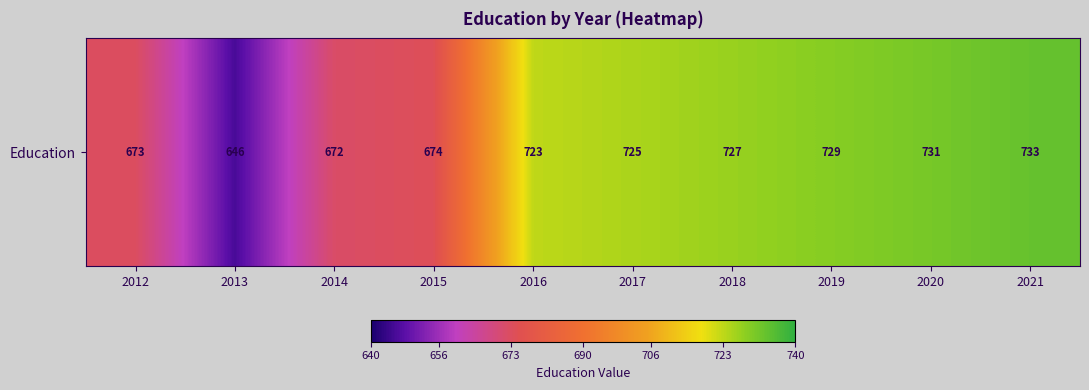

The chart shows a value of 731 at 2020. True or false?

True